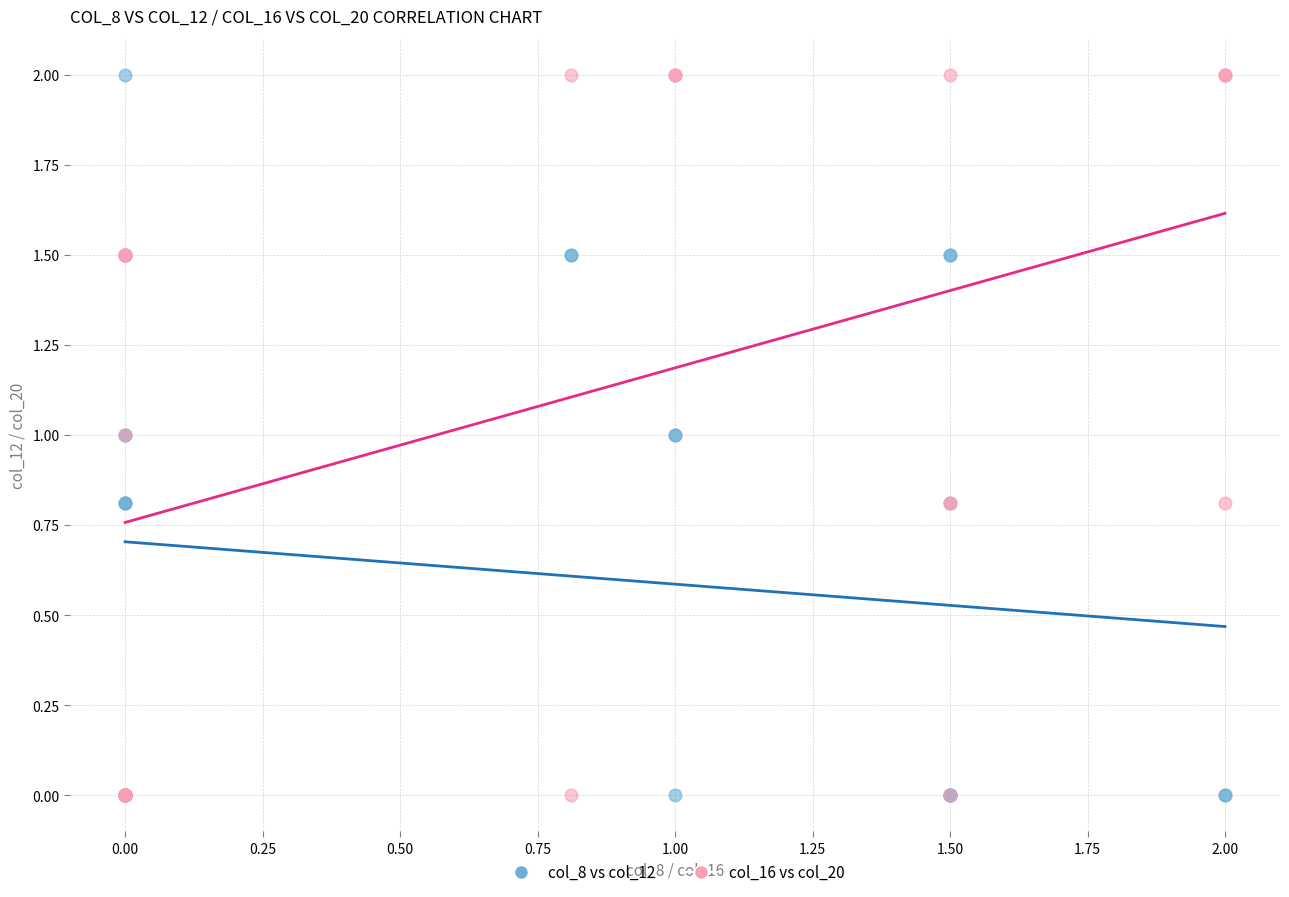

What are all the series names shown in the legend?

col_8 vs col_12, col_16 vs col_20